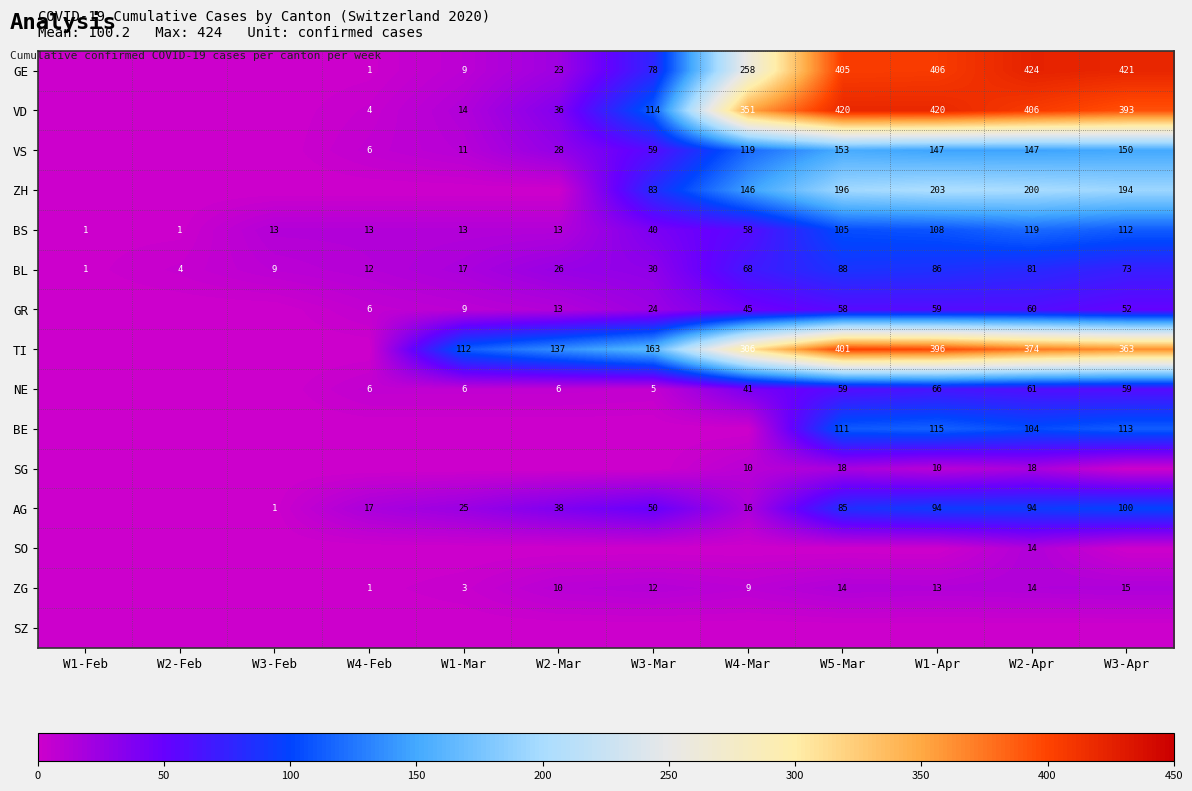

The VS series shows 147 at W1-Apr. True or false?

True